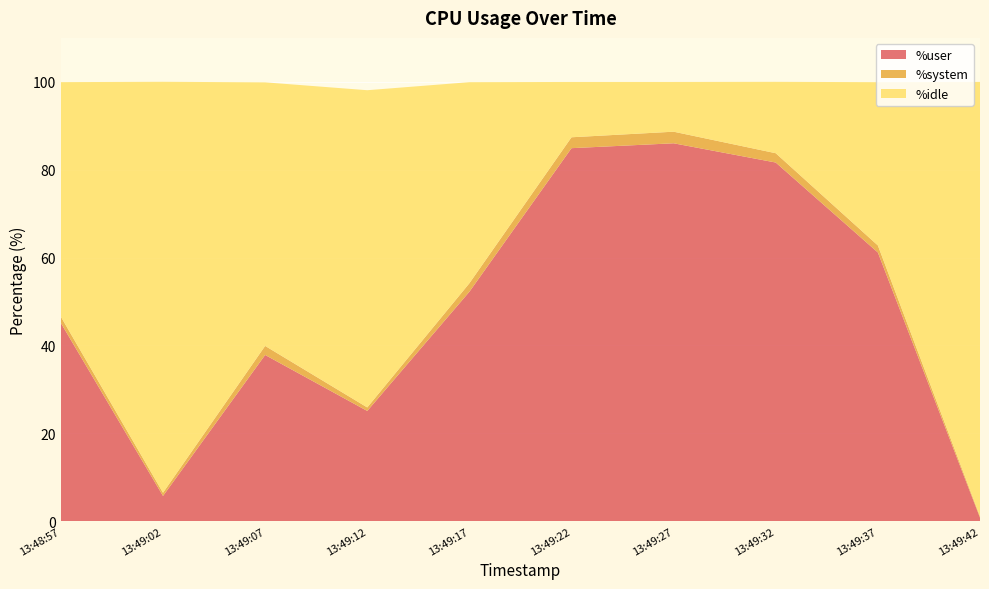

Reading left to right, extract all data points from this chart.

%user: 13:48:57=45.1	13:49:02=5.7	13:49:07=37.8	13:49:12=25.1	13:49:17=52.2	13:49:22=84.9	13:49:27=86.0	13:49:32=81.6	13:49:37=61.2	13:49:42=0.8
%system: 13:48:57=1.4	13:49:02=0.7	13:49:07=2.1	13:49:12=0.8	13:49:17=1.9	13:49:22=2.5	13:49:27=2.6	13:49:32=2.1	13:49:37=1.6	13:49:42=0.3
%idle: 13:48:57=53.4	13:49:02=93.5	13:49:07=60.0	13:49:12=72.2	13:49:17=45.8	13:49:22=12.6	13:49:27=11.3	13:49:32=16.2	13:49:37=37.2	13:49:42=98.9